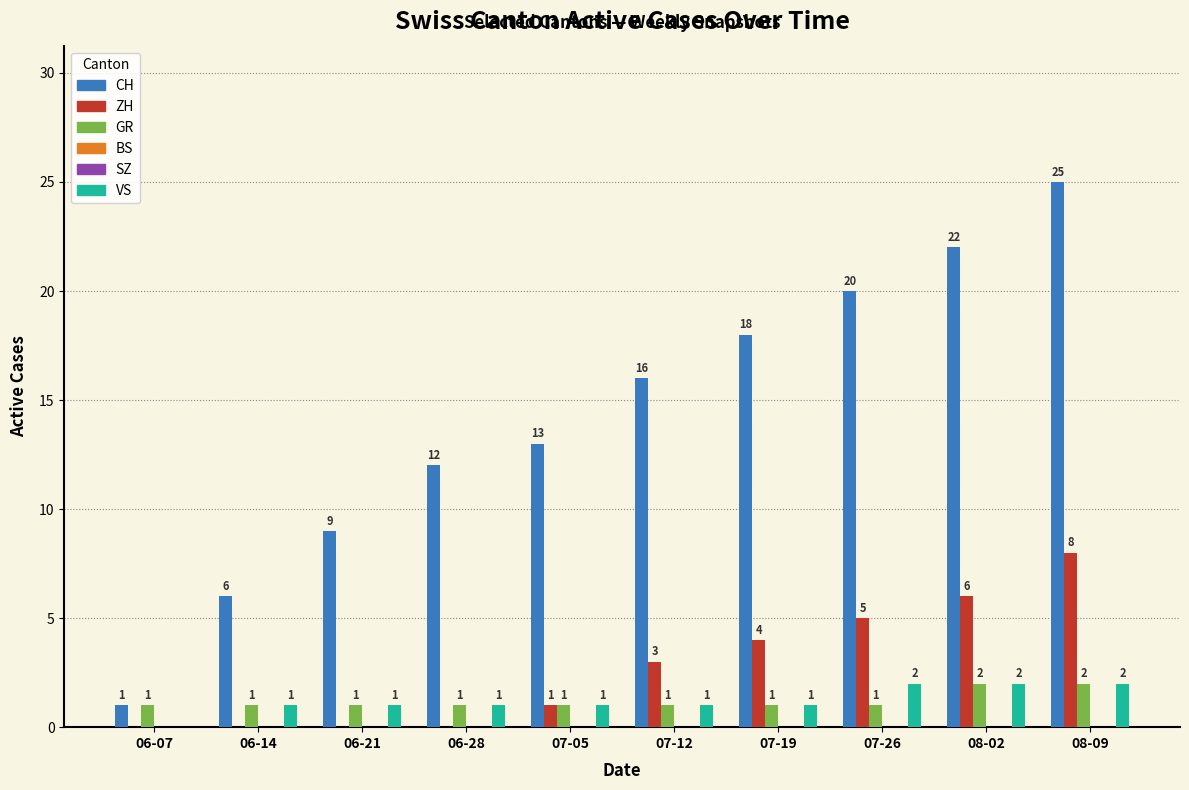

Reading left to right, transcribe all the data shown in this chart.

CH: 1	6	9	12	13	16	18	20	22	25
ZH: 0	0	0	0	1	3	4	5	6	8
GR: 1	1	1	1	1	1	1	1	2	2
BS: 0	0	0	0	0	0	0	0	0	0
SZ: 0	0	0	0	0	0	0	0	0	0
VS: 0	1	1	1	1	1	1	2	2	2